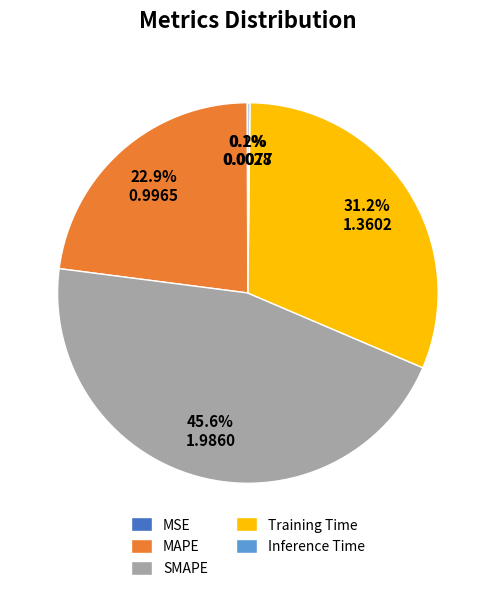

True or false: MAPE accounts for 23% of the total.

True